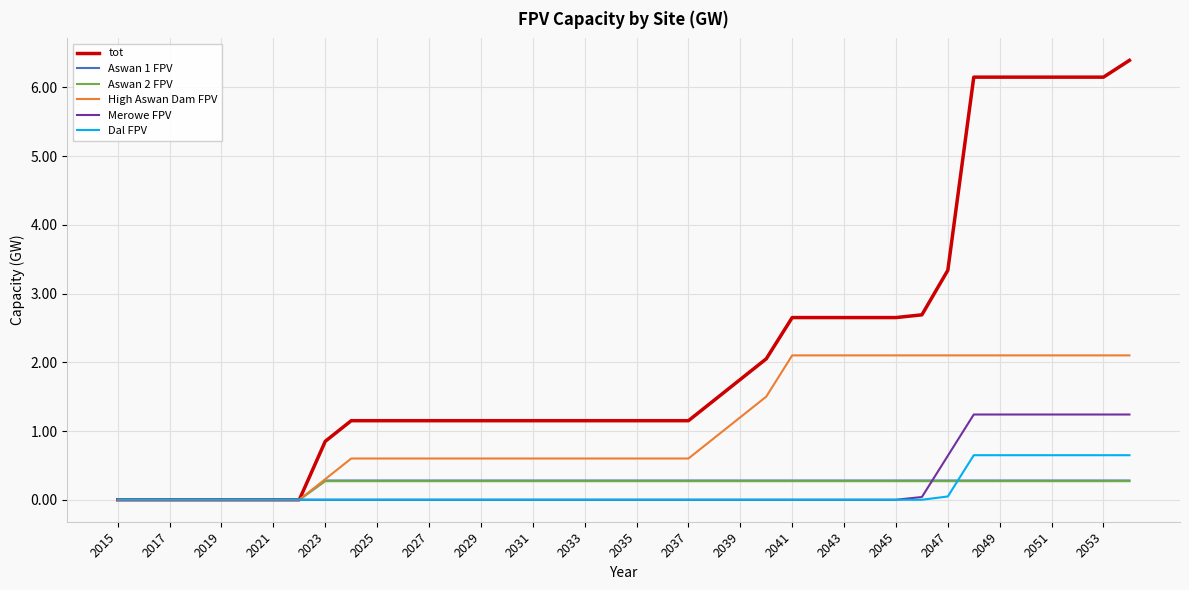

Which series has the widest spread of values?

tot